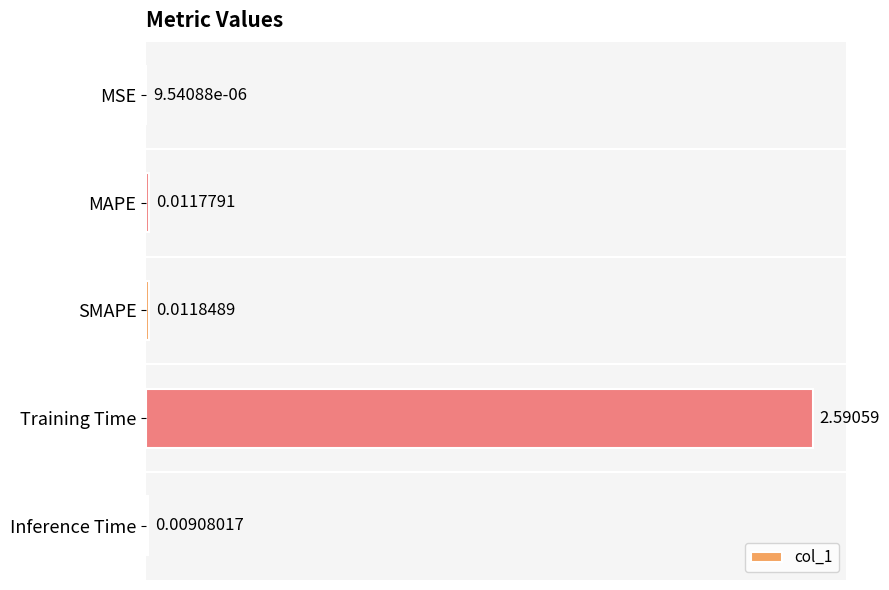

At which label is the value closest to 1?

SMAPE